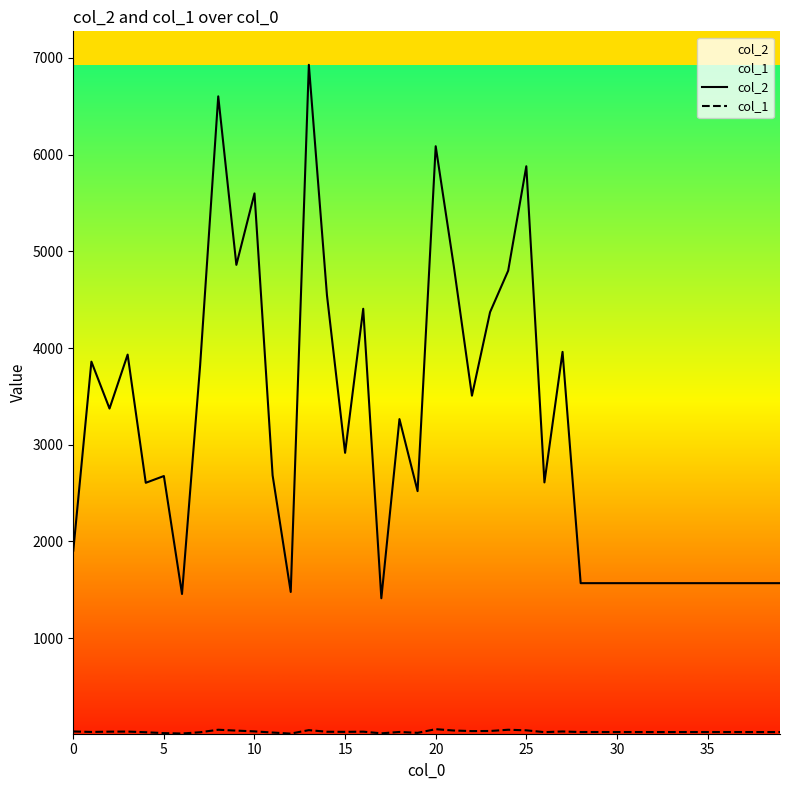

True or false: col_2 and col_1 cross at least once.

False